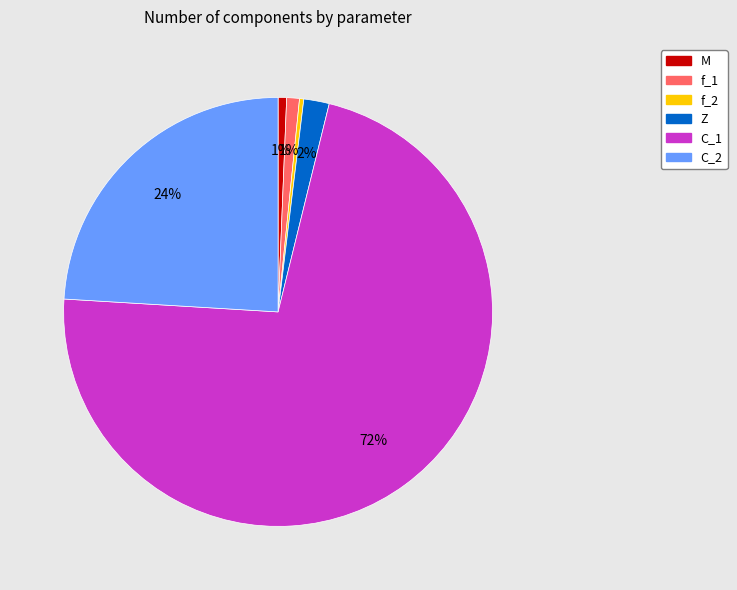

How many segments does this pie chart have?

6